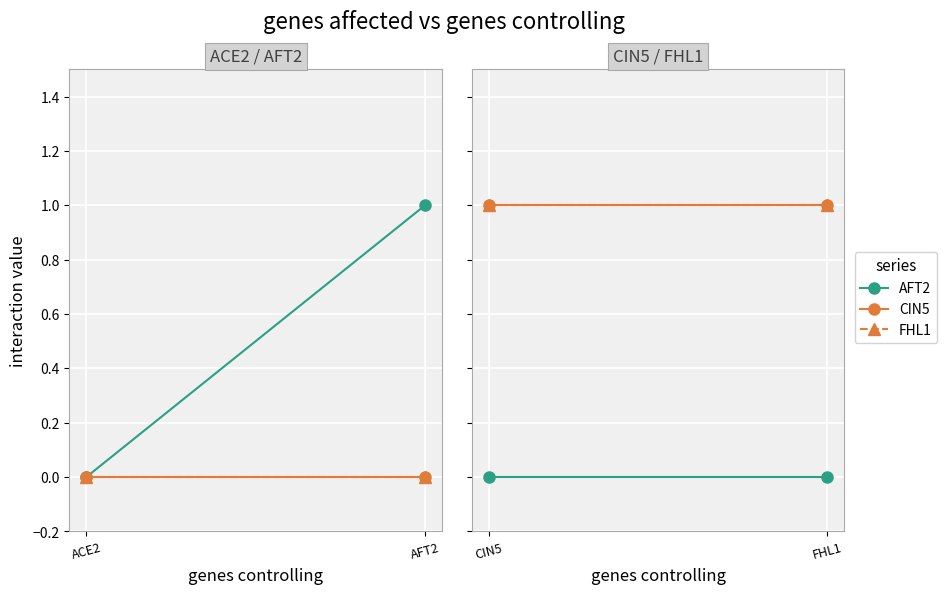

What is the greatest value displayed?

1